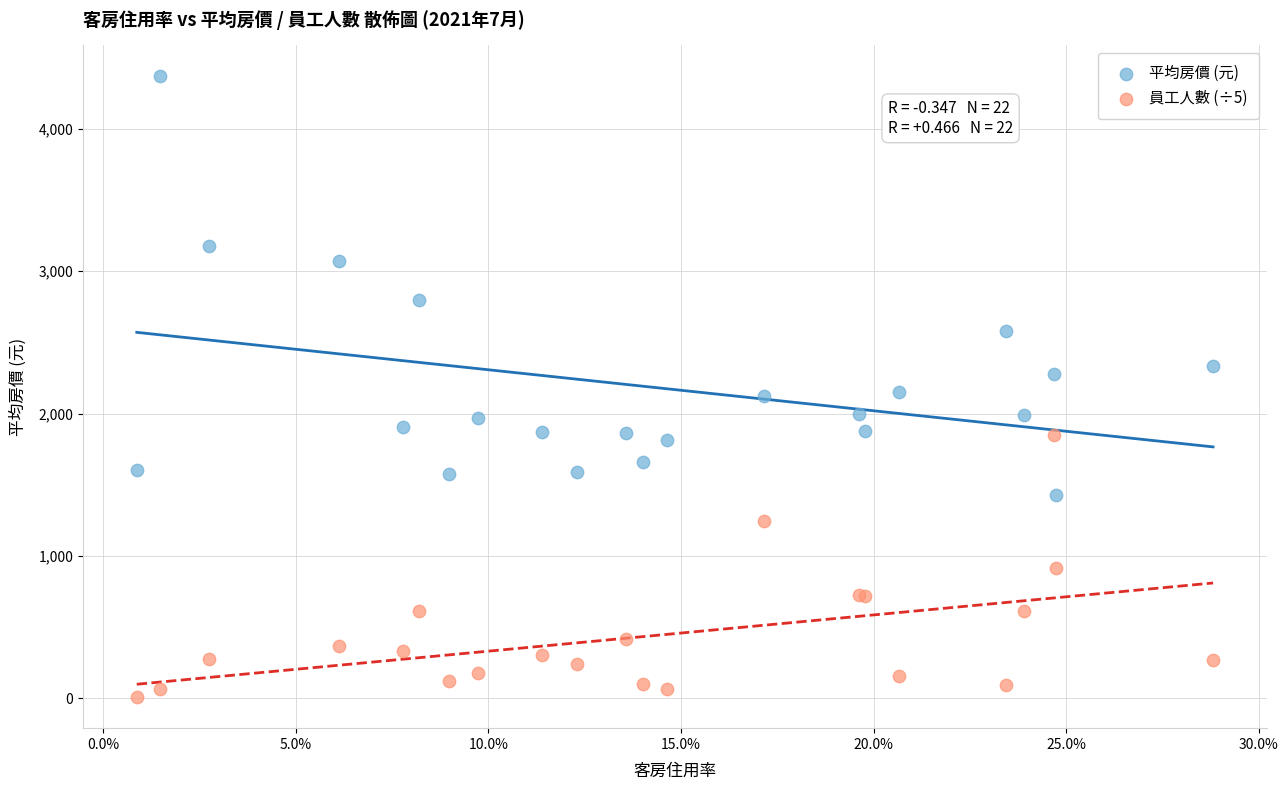

In the 平均房價 (元) series, what Y value is closest to 2899?

2798.3